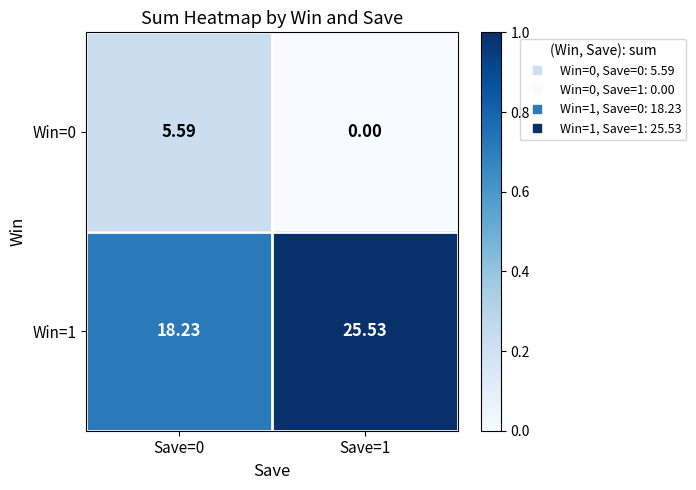

What is the spread (max minus min) of values at Save=1?

25.5